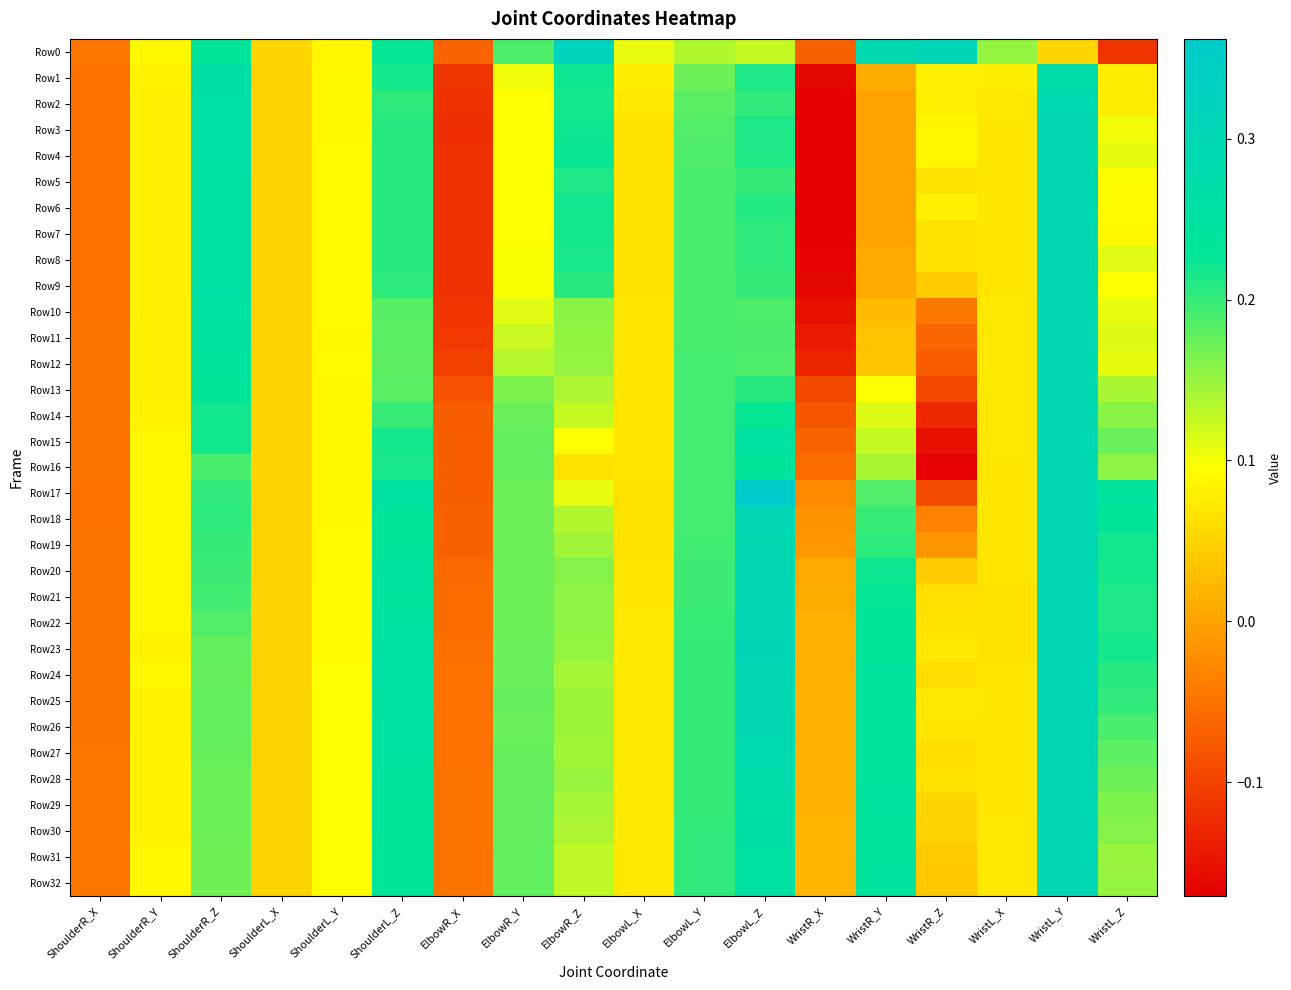

Reading left to right, transcribe all the data shown in this chart.

Row0: ShoulderR_X=-0.0	ShoulderR_Y=0.1	ShoulderR_Z=0.2	ShoulderL_X=0.1	ShoulderL_Y=0.1	ShoulderL_Z=0.2	ElbowR_X=-0.1	ElbowR_Y=0.2	ElbowR_Z=0.3	ElbowL_X=0.1	ElbowL_Y=0.1	ElbowL_Z=0.1	WristR_X=-0.1	WristR_Y=0.3	WristR_Z=0.3	WristL_X=0.2	WristL_Y=0.1	WristL_Z=-0.1
Row1: ShoulderR_X=-0.1	ShoulderR_Y=0.1	ShoulderR_Z=0.3	ShoulderL_X=0.0	ShoulderL_Y=0.1	ShoulderL_Z=0.2	ElbowR_X=-0.1	ElbowR_Y=0.1	ElbowR_Z=0.2	ElbowL_X=0.1	ElbowL_Y=0.2	ElbowL_Z=0.2	WristR_X=-0.2	WristR_Y=0.0	WristR_Z=0.1	WristL_X=0.1	WristL_Y=0.3	WristL_Z=0.1
Row2: ShoulderR_X=-0.1	ShoulderR_Y=0.1	ShoulderR_Z=0.3	ShoulderL_X=0.0	ShoulderL_Y=0.1	ShoulderL_Z=0.2	ElbowR_X=-0.1	ElbowR_Y=0.1	ElbowR_Z=0.2	ElbowL_X=0.1	ElbowL_Y=0.2	ElbowL_Z=0.2	WristR_X=-0.2	WristR_Y=0.0	WristR_Z=0.1	WristL_X=0.1	WristL_Y=0.3	WristL_Z=0.1
Row3: ShoulderR_X=-0.1	ShoulderR_Y=0.1	ShoulderR_Z=0.3	ShoulderL_X=0.0	ShoulderL_Y=0.1	ShoulderL_Z=0.2	ElbowR_X=-0.1	ElbowR_Y=0.1	ElbowR_Z=0.2	ElbowL_X=0.1	ElbowL_Y=0.2	ElbowL_Z=0.2	WristR_X=-0.2	WristR_Y=0.0	WristR_Z=0.1	WristL_X=0.1	WristL_Y=0.3	WristL_Z=0.1
Row4: ShoulderR_X=-0.1	ShoulderR_Y=0.1	ShoulderR_Z=0.3	ShoulderL_X=0.0	ShoulderL_Y=0.1	ShoulderL_Z=0.2	ElbowR_X=-0.1	ElbowR_Y=0.1	ElbowR_Z=0.2	ElbowL_X=0.1	ElbowL_Y=0.2	ElbowL_Z=0.2	WristR_X=-0.2	WristR_Y=0.0	WristR_Z=0.1	WristL_X=0.1	WristL_Y=0.3	WristL_Z=0.1
Row5: ShoulderR_X=-0.1	ShoulderR_Y=0.1	ShoulderR_Z=0.3	ShoulderL_X=0.0	ShoulderL_Y=0.1	ShoulderL_Z=0.2	ElbowR_X=-0.1	ElbowR_Y=0.1	ElbowR_Z=0.2	ElbowL_X=0.1	ElbowL_Y=0.2	ElbowL_Z=0.2	WristR_X=-0.2	WristR_Y=0.0	WristR_Z=0.1	WristL_X=0.1	WristL_Y=0.3	WristL_Z=0.1
Row6: ShoulderR_X=-0.1	ShoulderR_Y=0.1	ShoulderR_Z=0.3	ShoulderL_X=0.0	ShoulderL_Y=0.1	ShoulderL_Z=0.2	ElbowR_X=-0.1	ElbowR_Y=0.1	ElbowR_Z=0.2	ElbowL_X=0.1	ElbowL_Y=0.2	ElbowL_Z=0.2	WristR_X=-0.2	WristR_Y=0.0	WristR_Z=0.1	WristL_X=0.1	WristL_Y=0.3	WristL_Z=0.1
Row7: ShoulderR_X=-0.1	ShoulderR_Y=0.1	ShoulderR_Z=0.3	ShoulderL_X=0.0	ShoulderL_Y=0.1	ShoulderL_Z=0.2	ElbowR_X=-0.1	ElbowR_Y=0.1	ElbowR_Z=0.2	ElbowL_X=0.1	ElbowL_Y=0.2	ElbowL_Z=0.2	WristR_X=-0.2	WristR_Y=0.0	WristR_Z=0.1	WristL_X=0.1	WristL_Y=0.3	WristL_Z=0.1
Row8: ShoulderR_X=-0.1	ShoulderR_Y=0.1	ShoulderR_Z=0.3	ShoulderL_X=0.0	ShoulderL_Y=0.1	ShoulderL_Z=0.2	ElbowR_X=-0.1	ElbowR_Y=0.1	ElbowR_Z=0.2	ElbowL_X=0.1	ElbowL_Y=0.2	ElbowL_Z=0.2	WristR_X=-0.2	WristR_Y=0.0	WristR_Z=0.1	WristL_X=0.1	WristL_Y=0.3	WristL_Z=0.1
Row9: ShoulderR_X=-0.1	ShoulderR_Y=0.1	ShoulderR_Z=0.3	ShoulderL_X=0.0	ShoulderL_Y=0.1	ShoulderL_Z=0.2	ElbowR_X=-0.1	ElbowR_Y=0.1	ElbowR_Z=0.2	ElbowL_X=0.1	ElbowL_Y=0.2	ElbowL_Z=0.2	WristR_X=-0.2	WristR_Y=0.0	WristR_Z=0.0	WristL_X=0.1	WristL_Y=0.3	WristL_Z=0.1
Row10: ShoulderR_X=-0.1	ShoulderR_Y=0.1	ShoulderR_Z=0.2	ShoulderL_X=0.0	ShoulderL_Y=0.1	ShoulderL_Z=0.2	ElbowR_X=-0.1	ElbowR_Y=0.1	ElbowR_Z=0.2	ElbowL_X=0.1	ElbowL_Y=0.2	ElbowL_Z=0.2	WristR_X=-0.2	WristR_Y=0.0	WristR_Z=-0.0	WristL_X=0.1	WristL_Y=0.3	WristL_Z=0.1
Row11: ShoulderR_X=-0.0	ShoulderR_Y=0.1	ShoulderR_Z=0.2	ShoulderL_X=0.0	ShoulderL_Y=0.1	ShoulderL_Z=0.2	ElbowR_X=-0.1	ElbowR_Y=0.1	ElbowR_Z=0.2	ElbowL_X=0.1	ElbowL_Y=0.2	ElbowL_Z=0.2	WristR_X=-0.1	WristR_Y=0.0	WristR_Z=-0.1	WristL_X=0.1	WristL_Y=0.3	WristL_Z=0.1
Row12: ShoulderR_X=-0.0	ShoulderR_Y=0.1	ShoulderR_Z=0.2	ShoulderL_X=0.1	ShoulderL_Y=0.1	ShoulderL_Z=0.2	ElbowR_X=-0.1	ElbowR_Y=0.1	ElbowR_Z=0.1	ElbowL_X=0.1	ElbowL_Y=0.2	ElbowL_Z=0.2	WristR_X=-0.1	WristR_Y=0.0	WristR_Z=-0.1	WristL_X=0.1	WristL_Y=0.3	WristL_Z=0.1
Row13: ShoulderR_X=-0.0	ShoulderR_Y=0.1	ShoulderR_Z=0.2	ShoulderL_X=0.1	ShoulderL_Y=0.1	ShoulderL_Z=0.2	ElbowR_X=-0.1	ElbowR_Y=0.2	ElbowR_Z=0.1	ElbowL_X=0.1	ElbowL_Y=0.2	ElbowL_Z=0.2	WristR_X=-0.1	WristR_Y=0.1	WristR_Z=-0.1	WristL_X=0.1	WristL_Y=0.3	WristL_Z=0.1
Row14: ShoulderR_X=-0.0	ShoulderR_Y=0.1	ShoulderR_Z=0.2	ShoulderL_X=0.1	ShoulderL_Y=0.1	ShoulderL_Z=0.2	ElbowR_X=-0.1	ElbowR_Y=0.2	ElbowR_Z=0.1	ElbowL_X=0.1	ElbowL_Y=0.2	ElbowL_Z=0.2	WristR_X=-0.1	WristR_Y=0.1	WristR_Z=-0.1	WristL_X=0.1	WristL_Y=0.3	WristL_Z=0.2
Row15: ShoulderR_X=-0.0	ShoulderR_Y=0.1	ShoulderR_Z=0.2	ShoulderL_X=0.1	ShoulderL_Y=0.1	ShoulderL_Z=0.2	ElbowR_X=-0.1	ElbowR_Y=0.2	ElbowR_Z=0.1	ElbowL_X=0.1	ElbowL_Y=0.2	ElbowL_Z=0.2	WristR_X=-0.1	WristR_Y=0.1	WristR_Z=-0.2	WristL_X=0.1	WristL_Y=0.3	WristL_Z=0.2
Row16: ShoulderR_X=-0.0	ShoulderR_Y=0.1	ShoulderR_Z=0.2	ShoulderL_X=0.1	ShoulderL_Y=0.1	ShoulderL_Z=0.2	ElbowR_X=-0.1	ElbowR_Y=0.2	ElbowR_Z=0.1	ElbowL_X=0.1	ElbowL_Y=0.2	ElbowL_Z=0.2	WristR_X=-0.1	WristR_Y=0.1	WristR_Z=-0.2	WristL_X=0.1	WristL_Y=0.3	WristL_Z=0.2
Row17: ShoulderR_X=-0.1	ShoulderR_Y=0.1	ShoulderR_Z=0.2	ShoulderL_X=0.0	ShoulderL_Y=0.1	ShoulderL_Z=0.3	ElbowR_X=-0.1	ElbowR_Y=0.2	ElbowR_Z=0.1	ElbowL_X=0.1	ElbowL_Y=0.2	ElbowL_Z=0.4	WristR_X=-0.0	WristR_Y=0.2	WristR_Z=-0.1	WristL_X=0.1	WristL_Y=0.3	WristL_Z=0.2
Row18: ShoulderR_X=-0.1	ShoulderR_Y=0.1	ShoulderR_Z=0.2	ShoulderL_X=0.0	ShoulderL_Y=0.1	ShoulderL_Z=0.2	ElbowR_X=-0.1	ElbowR_Y=0.2	ElbowR_Z=0.1	ElbowL_X=0.1	ElbowL_Y=0.2	ElbowL_Z=0.3	WristR_X=-0.0	WristR_Y=0.2	WristR_Z=-0.0	WristL_X=0.1	WristL_Y=0.3	WristL_Z=0.2
Row19: ShoulderR_X=-0.1	ShoulderR_Y=0.1	ShoulderR_Z=0.2	ShoulderL_X=0.0	ShoulderL_Y=0.1	ShoulderL_Z=0.2	ElbowR_X=-0.1	ElbowR_Y=0.2	ElbowR_Z=0.1	ElbowL_X=0.1	ElbowL_Y=0.2	ElbowL_Z=0.3	WristR_X=-0.0	WristR_Y=0.2	WristR_Z=-0.0	WristL_X=0.1	WristL_Y=0.3	WristL_Z=0.2
Row20: ShoulderR_X=-0.0	ShoulderR_Y=0.1	ShoulderR_Z=0.2	ShoulderL_X=0.0	ShoulderL_Y=0.1	ShoulderL_Z=0.2	ElbowR_X=-0.1	ElbowR_Y=0.2	ElbowR_Z=0.2	ElbowL_X=0.1	ElbowL_Y=0.2	ElbowL_Z=0.3	WristR_X=0.0	WristR_Y=0.2	WristR_Z=0.0	WristL_X=0.1	WristL_Y=0.3	WristL_Z=0.2
Row21: ShoulderR_X=-0.0	ShoulderR_Y=0.1	ShoulderR_Z=0.2	ShoulderL_X=0.0	ShoulderL_Y=0.1	ShoulderL_Z=0.2	ElbowR_X=-0.1	ElbowR_Y=0.2	ElbowR_Z=0.2	ElbowL_X=0.1	ElbowL_Y=0.2	ElbowL_Z=0.3	WristR_X=0.0	WristR_Y=0.2	WristR_Z=0.1	WristL_X=0.1	WristL_Y=0.3	WristL_Z=0.2
Row22: ShoulderR_X=-0.0	ShoulderR_Y=0.1	ShoulderR_Z=0.2	ShoulderL_X=0.0	ShoulderL_Y=0.1	ShoulderL_Z=0.2	ElbowR_X=-0.1	ElbowR_Y=0.2	ElbowR_Z=0.2	ElbowL_X=0.1	ElbowL_Y=0.2	ElbowL_Z=0.3	WristR_X=0.0	WristR_Y=0.2	WristR_Z=0.1	WristL_X=0.1	WristL_Y=0.3	WristL_Z=0.2
Row23: ShoulderR_X=-0.0	ShoulderR_Y=0.1	ShoulderR_Z=0.2	ShoulderL_X=0.0	ShoulderL_Y=0.1	ShoulderL_Z=0.3	ElbowR_X=-0.1	ElbowR_Y=0.2	ElbowR_Z=0.2	ElbowL_X=0.1	ElbowL_Y=0.2	ElbowL_Z=0.3	WristR_X=0.0	WristR_Y=0.2	WristR_Z=0.1	WristL_X=0.1	WristL_Y=0.3	WristL_Z=0.2
Row24: ShoulderR_X=-0.0	ShoulderR_Y=0.1	ShoulderR_Z=0.2	ShoulderL_X=0.0	ShoulderL_Y=0.1	ShoulderL_Z=0.3	ElbowR_X=-0.1	ElbowR_Y=0.2	ElbowR_Z=0.1	ElbowL_X=0.1	ElbowL_Y=0.2	ElbowL_Z=0.3	WristR_X=0.0	WristR_Y=0.2	WristR_Z=0.1	WristL_X=0.1	WristL_Y=0.3	WristL_Z=0.2
Row25: ShoulderR_X=-0.0	ShoulderR_Y=0.1	ShoulderR_Z=0.2	ShoulderL_X=0.0	ShoulderL_Y=0.1	ShoulderL_Z=0.3	ElbowR_X=-0.1	ElbowR_Y=0.2	ElbowR_Z=0.1	ElbowL_X=0.1	ElbowL_Y=0.2	ElbowL_Z=0.3	WristR_X=0.0	WristR_Y=0.2	WristR_Z=0.1	WristL_X=0.1	WristL_Y=0.3	WristL_Z=0.2
Row26: ShoulderR_X=-0.0	ShoulderR_Y=0.1	ShoulderR_Z=0.2	ShoulderL_X=0.1	ShoulderL_Y=0.1	ShoulderL_Z=0.2	ElbowR_X=-0.1	ElbowR_Y=0.2	ElbowR_Z=0.1	ElbowL_X=0.1	ElbowL_Y=0.2	ElbowL_Z=0.3	WristR_X=0.0	WristR_Y=0.2	WristR_Z=0.1	WristL_X=0.1	WristL_Y=0.3	WristL_Z=0.2
Row27: ShoulderR_X=-0.0	ShoulderR_Y=0.1	ShoulderR_Z=0.2	ShoulderL_X=0.1	ShoulderL_Y=0.1	ShoulderL_Z=0.2	ElbowR_X=-0.1	ElbowR_Y=0.2	ElbowR_Z=0.1	ElbowL_X=0.1	ElbowL_Y=0.2	ElbowL_Z=0.3	WristR_X=0.0	WristR_Y=0.2	WristR_Z=0.1	WristL_X=0.1	WristL_Y=0.3	WristL_Z=0.2
Row28: ShoulderR_X=-0.0	ShoulderR_Y=0.1	ShoulderR_Z=0.2	ShoulderL_X=0.1	ShoulderL_Y=0.1	ShoulderL_Z=0.2	ElbowR_X=-0.1	ElbowR_Y=0.2	ElbowR_Z=0.1	ElbowL_X=0.1	ElbowL_Y=0.2	ElbowL_Z=0.3	WristR_X=0.0	WristR_Y=0.2	WristR_Z=0.1	WristL_X=0.1	WristL_Y=0.3	WristL_Z=0.2
Row29: ShoulderR_X=-0.0	ShoulderR_Y=0.1	ShoulderR_Z=0.2	ShoulderL_X=0.1	ShoulderL_Y=0.1	ShoulderL_Z=0.2	ElbowR_X=-0.0	ElbowR_Y=0.2	ElbowR_Z=0.1	ElbowL_X=0.1	ElbowL_Y=0.2	ElbowL_Z=0.3	WristR_X=0.0	WristR_Y=0.2	WristR_Z=0.1	WristL_X=0.1	WristL_Y=0.3	WristL_Z=0.2
Row30: ShoulderR_X=-0.0	ShoulderR_Y=0.1	ShoulderR_Z=0.2	ShoulderL_X=0.1	ShoulderL_Y=0.1	ShoulderL_Z=0.2	ElbowR_X=-0.0	ElbowR_Y=0.2	ElbowR_Z=0.1	ElbowL_X=0.1	ElbowL_Y=0.2	ElbowL_Z=0.3	WristR_X=0.0	WristR_Y=0.2	WristR_Z=0.0	WristL_X=0.1	WristL_Y=0.3	WristL_Z=0.2
Row31: ShoulderR_X=-0.0	ShoulderR_Y=0.1	ShoulderR_Z=0.2	ShoulderL_X=0.1	ShoulderL_Y=0.1	ShoulderL_Z=0.2	ElbowR_X=-0.0	ElbowR_Y=0.2	ElbowR_Z=0.1	ElbowL_X=0.1	ElbowL_Y=0.2	ElbowL_Z=0.3	WristR_X=0.0	WristR_Y=0.2	WristR_Z=0.0	WristL_X=0.1	WristL_Y=0.3	WristL_Z=0.1
Row32: ShoulderR_X=-0.0	ShoulderR_Y=0.1	ShoulderR_Z=0.2	ShoulderL_X=0.1	ShoulderL_Y=0.1	ShoulderL_Z=0.2	ElbowR_X=-0.0	ElbowR_Y=0.2	ElbowR_Z=0.1	ElbowL_X=0.1	ElbowL_Y=0.2	ElbowL_Z=0.3	WristR_X=0.0	WristR_Y=0.2	WristR_Z=0.0	WristL_X=0.1	WristL_Y=0.3	WristL_Z=0.2